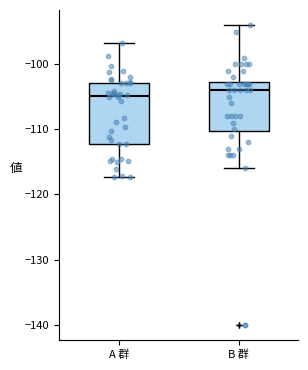

Reading left to right, read every box against the y-axis: the position of its median line, the range the box covers, and the ends of its whiskers. The values are not printed on the chart, so give them approximately, as read against the axis.

A 群: median -105, box -112 to -103, whiskers -117 to -97
B 群: median -104, box -110 to -103, whiskers -116 to -94